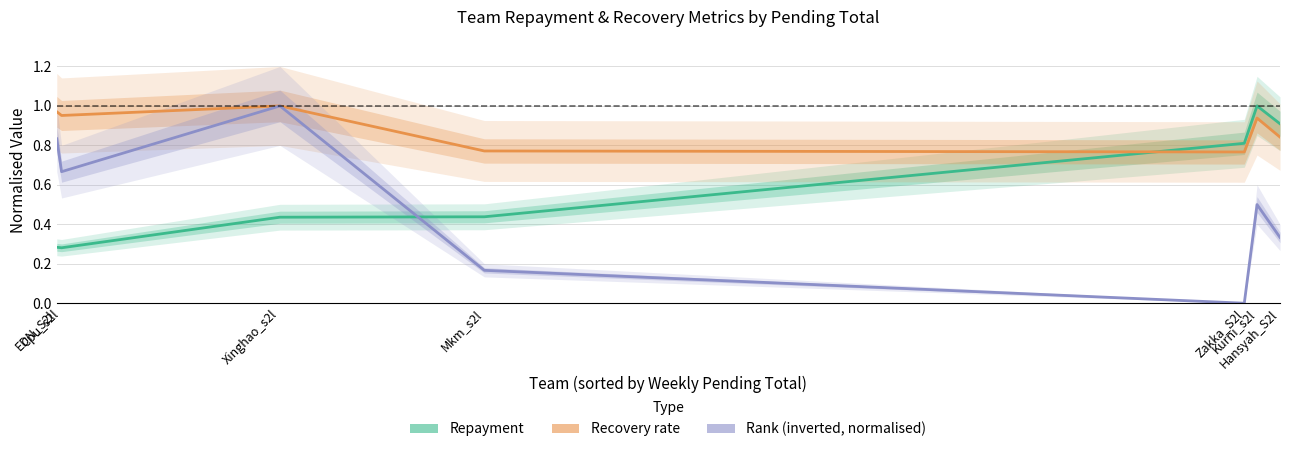

Which series changed the most between Xinghao_s2l and Hansyah_S2l?

Rank (inverted, normalised)